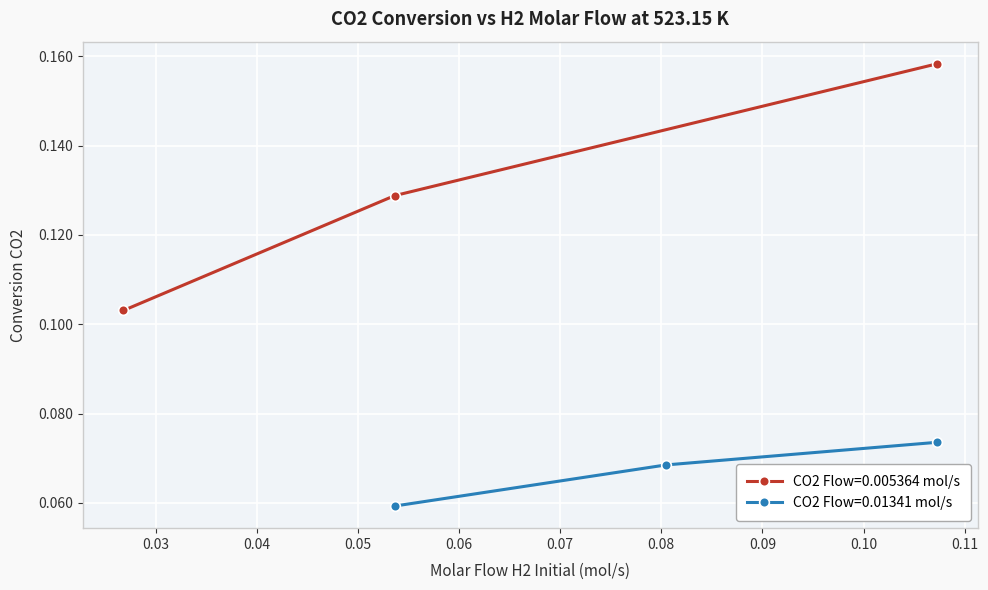

Count the CO2 Flow=0.005364 mol/s values in the range 0 to 1.

3